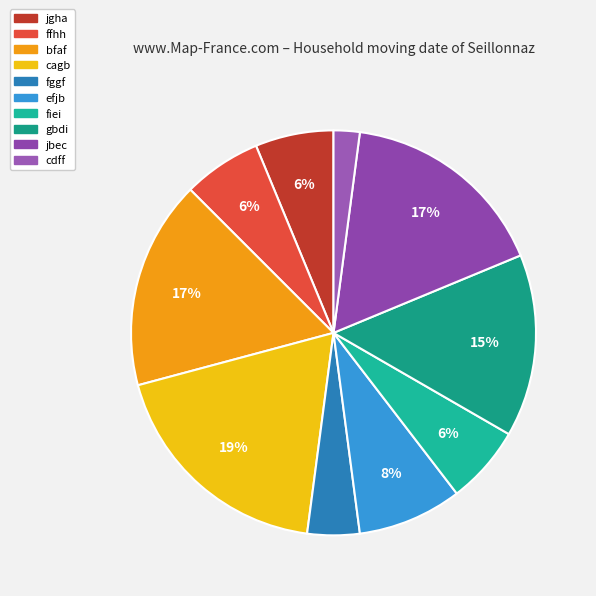

To the nearest percent, what is the difference between the jgha and cdff slice percentages?

4%